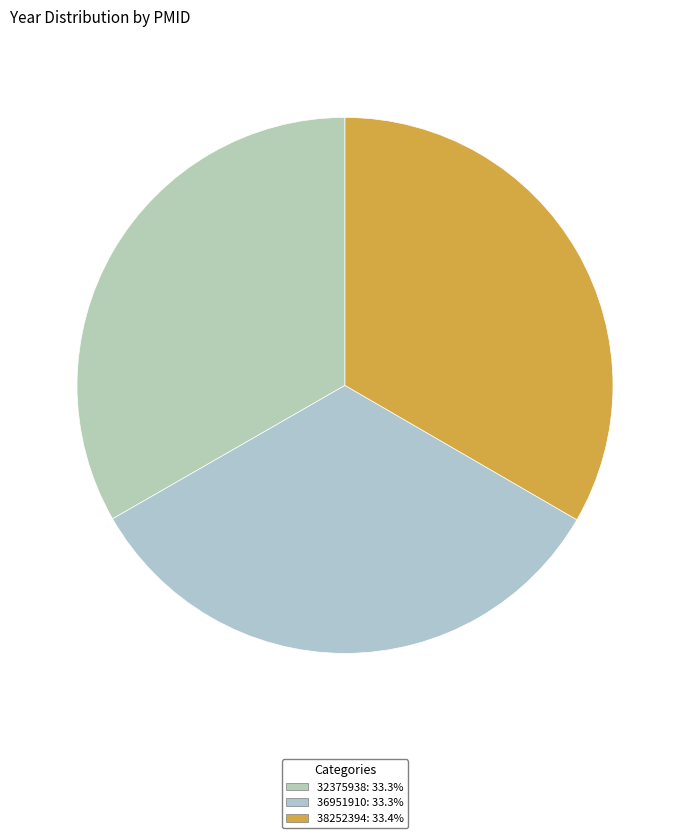

True or false: 32375938 accounts for 33% of the total.

True